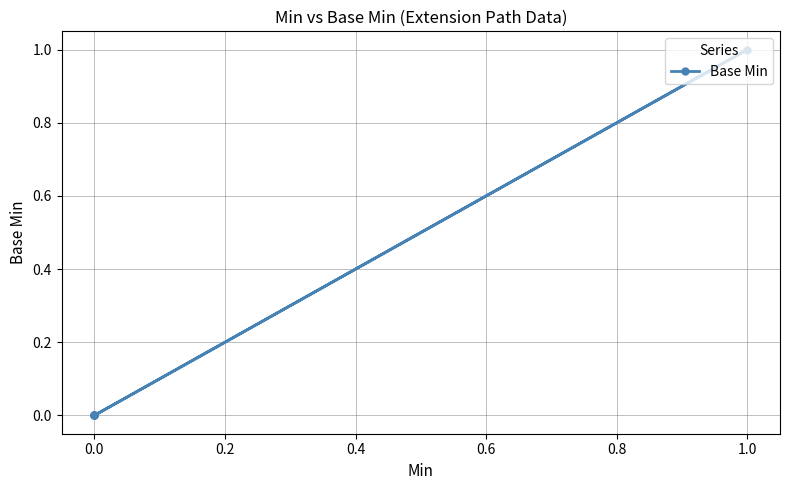

How many values are above zero?

1